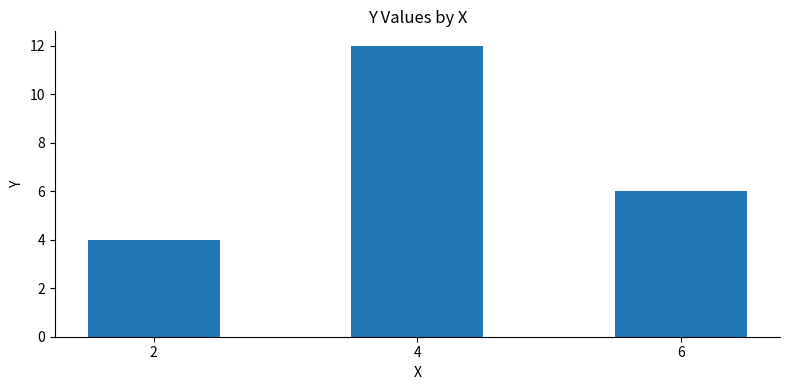

What is the change in value from 2 to 4?

+8